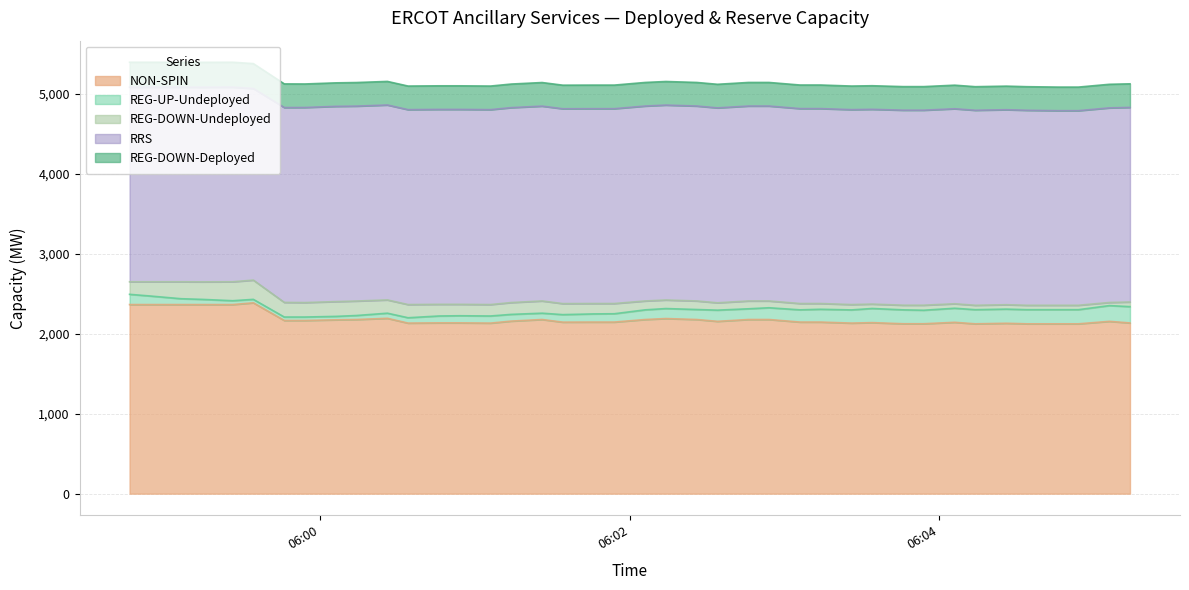

Does the chart have visible grid lines?

Yes